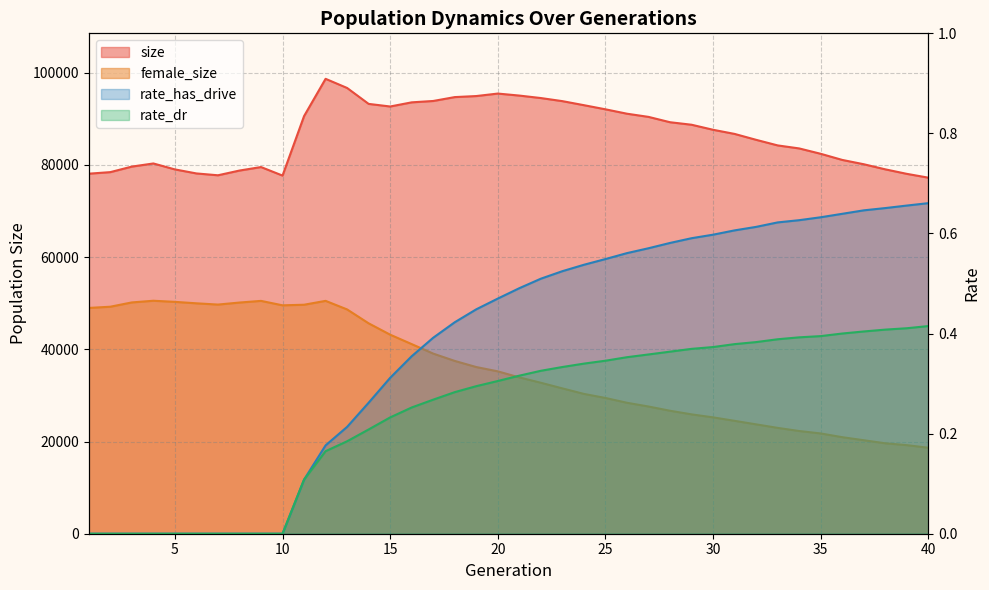

What are all the series names shown in the legend?

size, female_size, rate_dr, rate_has_drive